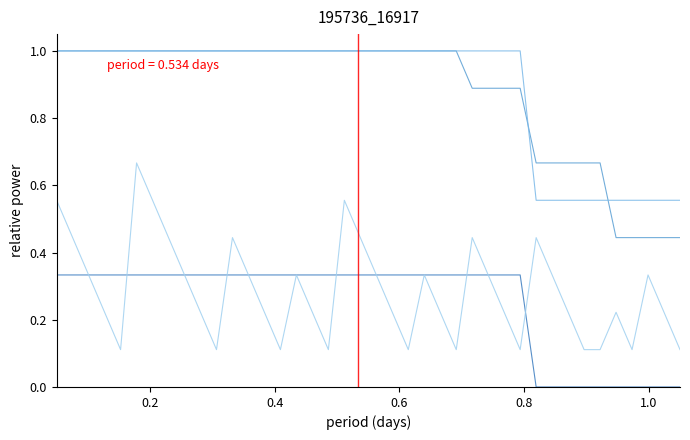

How many lines are shown in the chart?

4